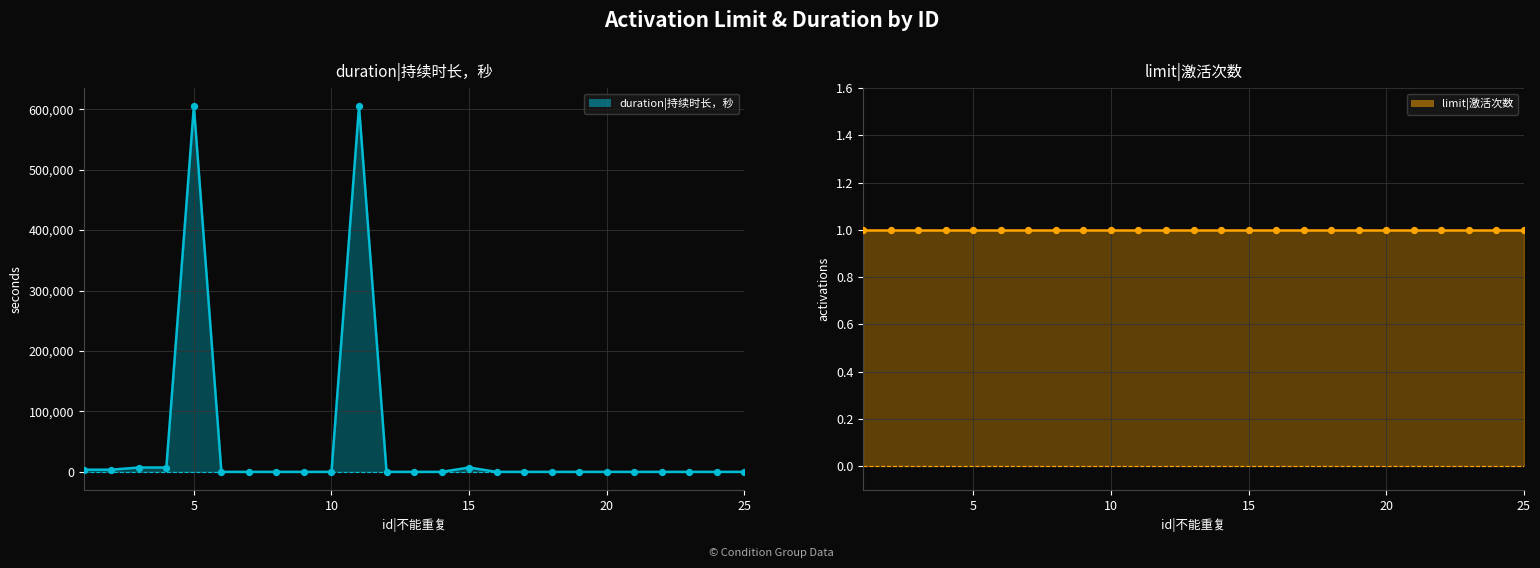

Between 1 and 24, which is larger?

1